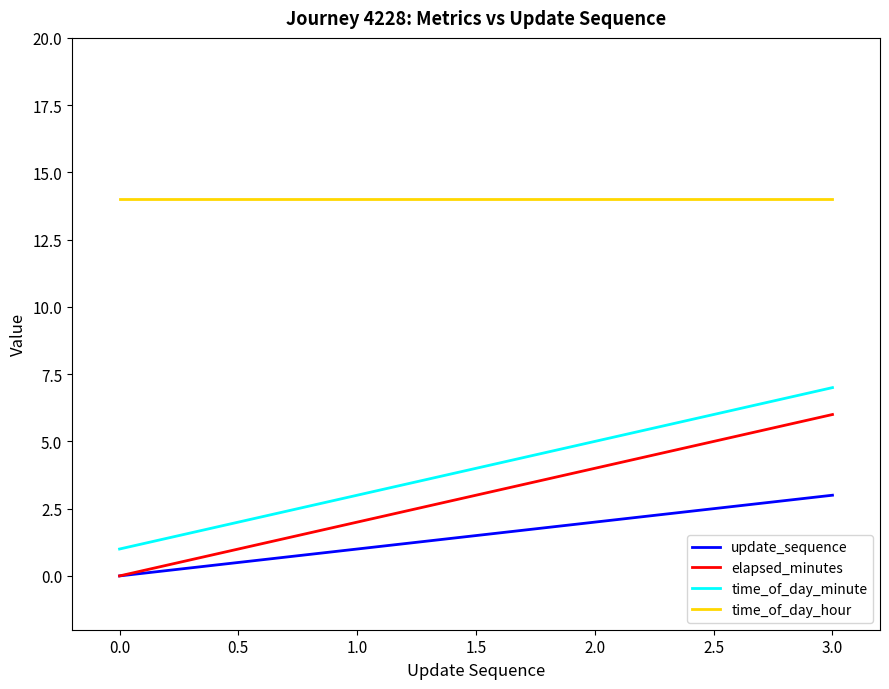

True or false: time_of_day_minute and elapsed_minutes intersect in this chart.

False